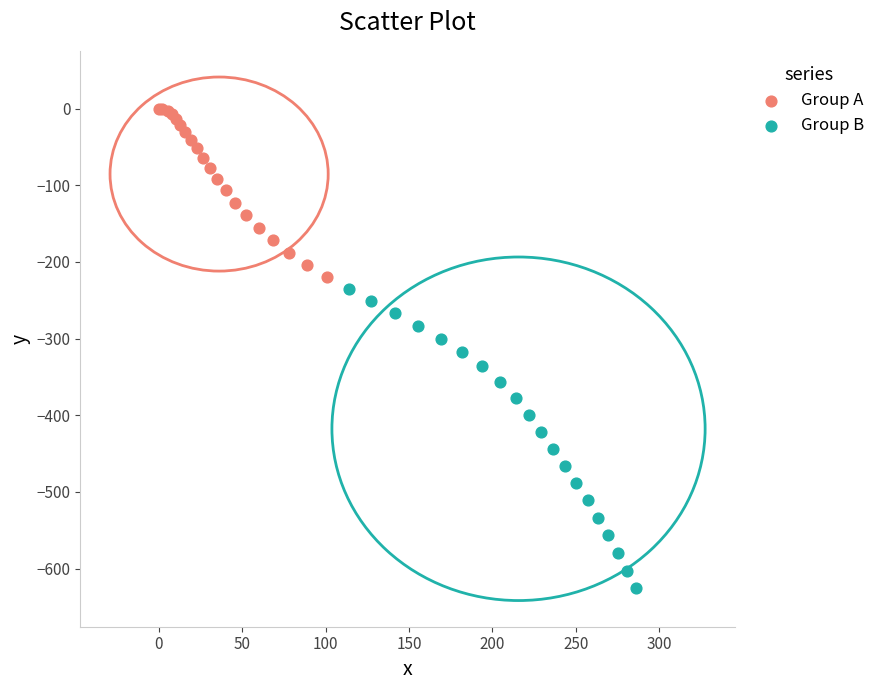

What are all the series names shown in the legend?

Group A, Group B